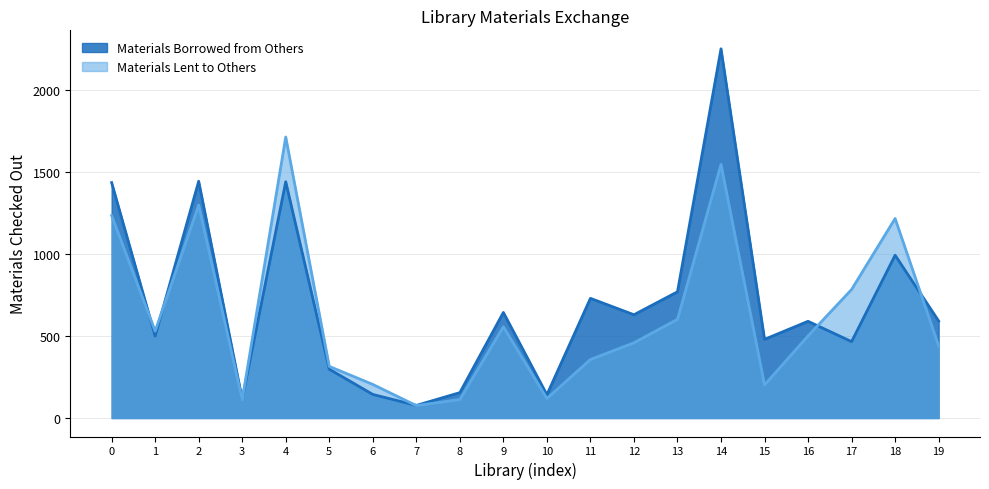

Is it true that Materials Borrowed from Others equals 1436 at 0?

True